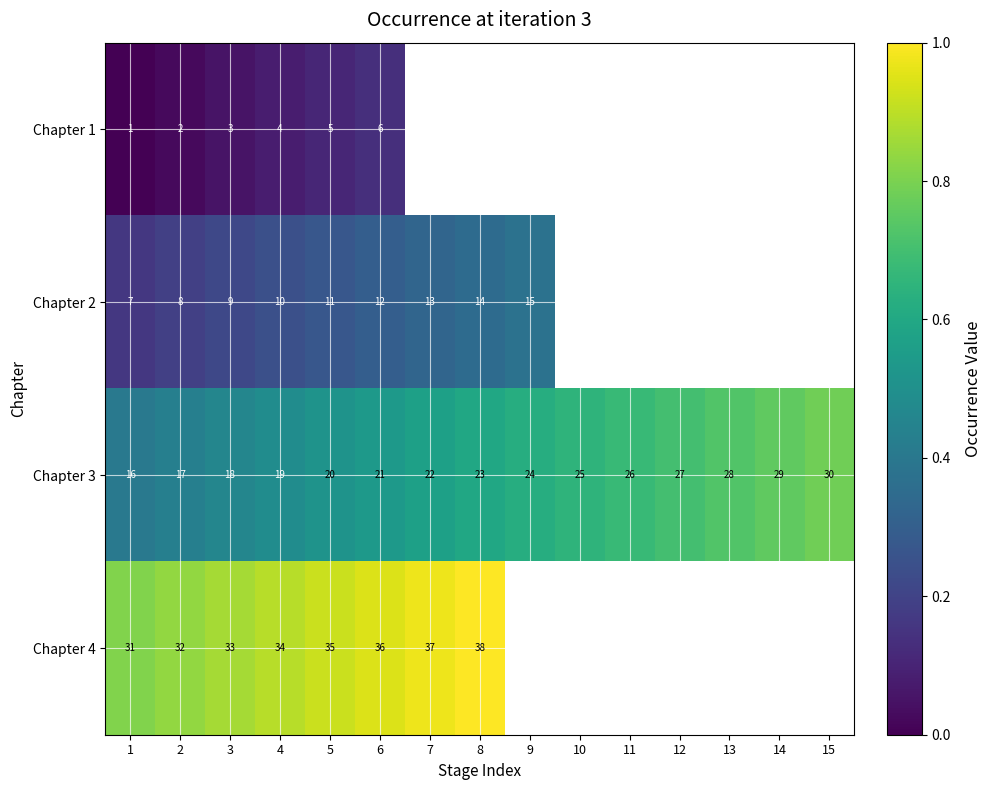

What is the approximate value of Chapter 3 at 8, to the nearest 5?

25